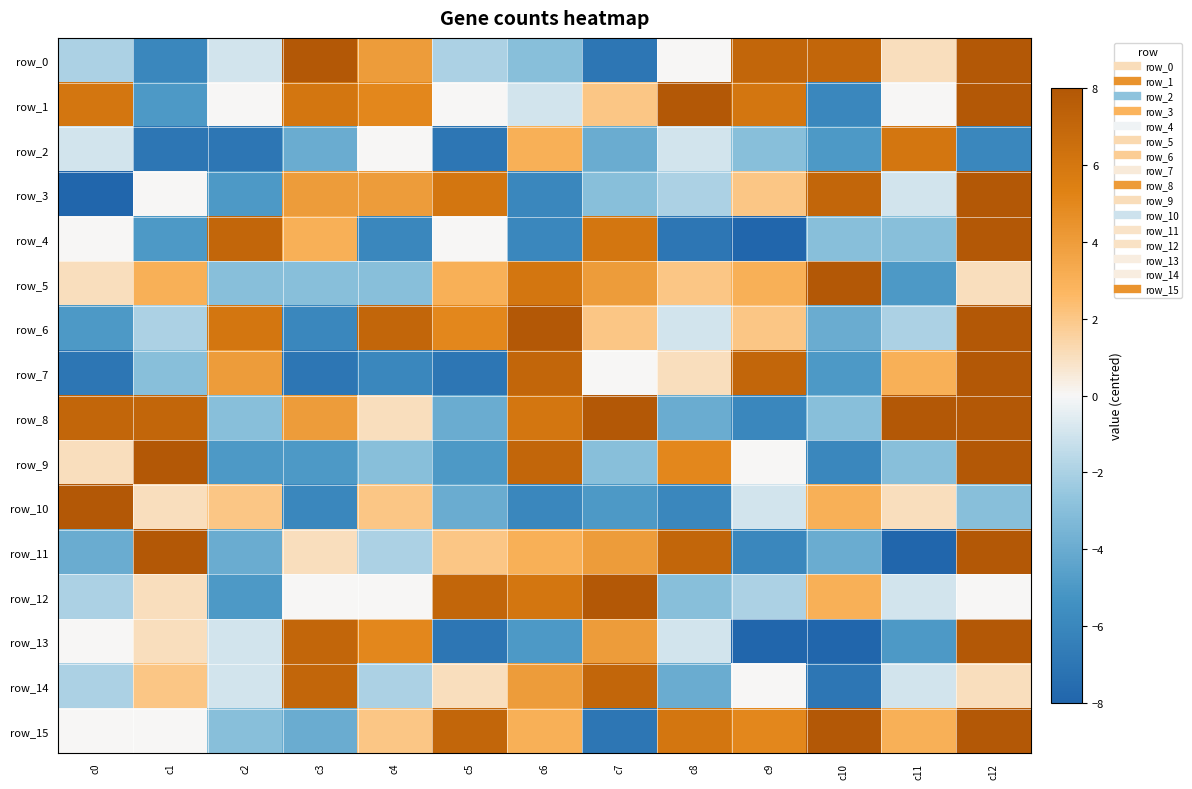

What is the sum of all row_14 values?

5